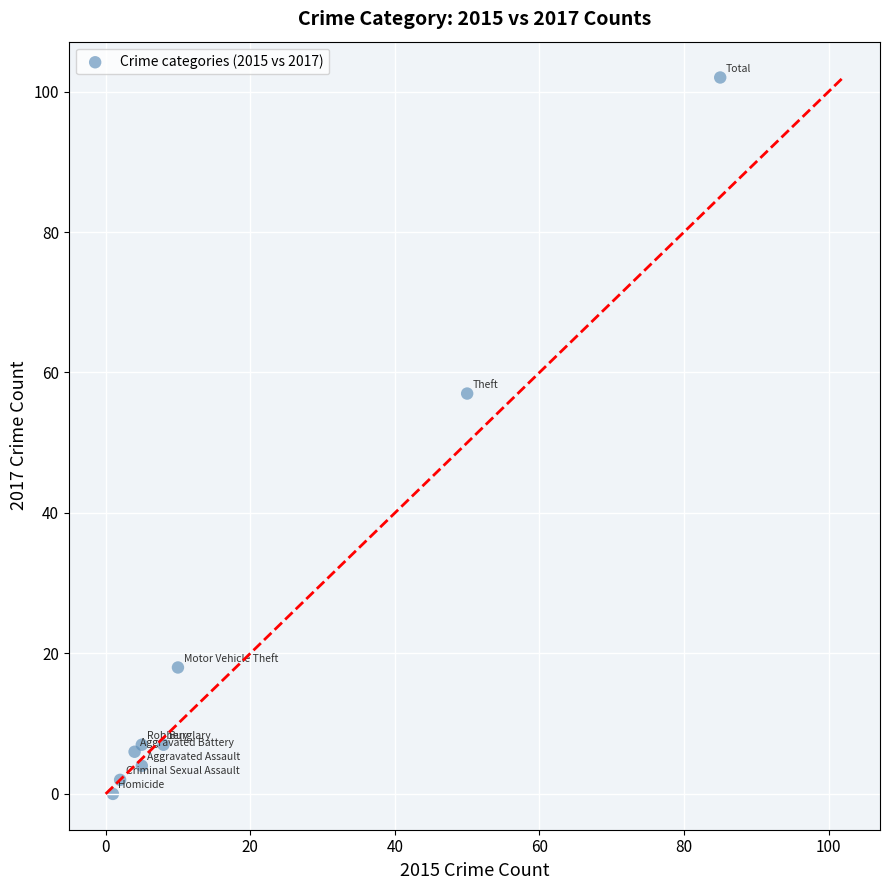

What Y value in the scatter plot is closest to 51?

57